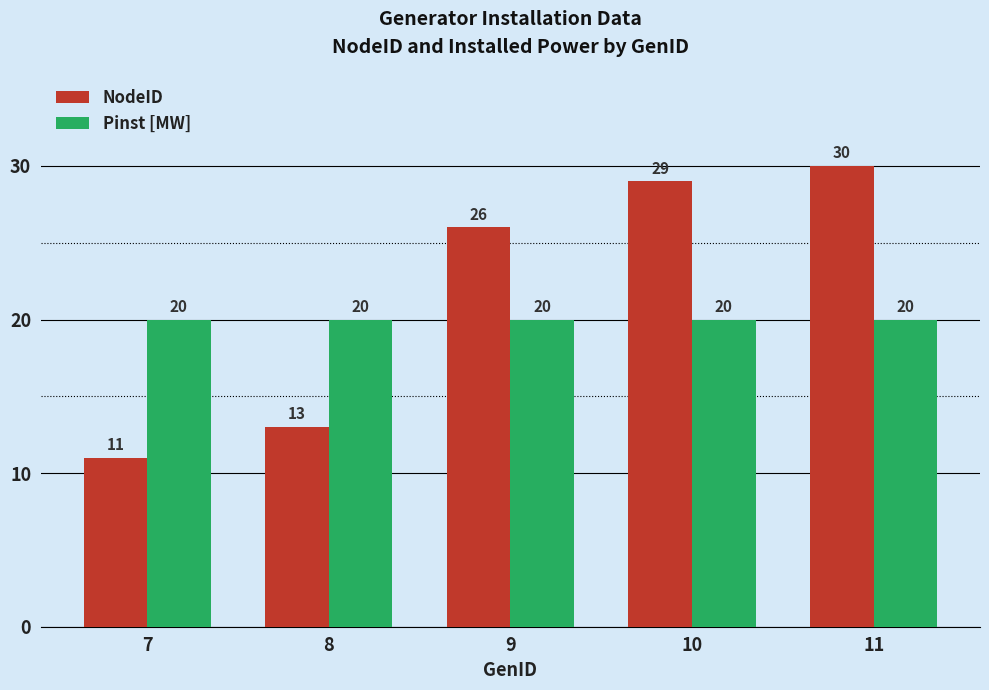

How many bars are there in each group?

2